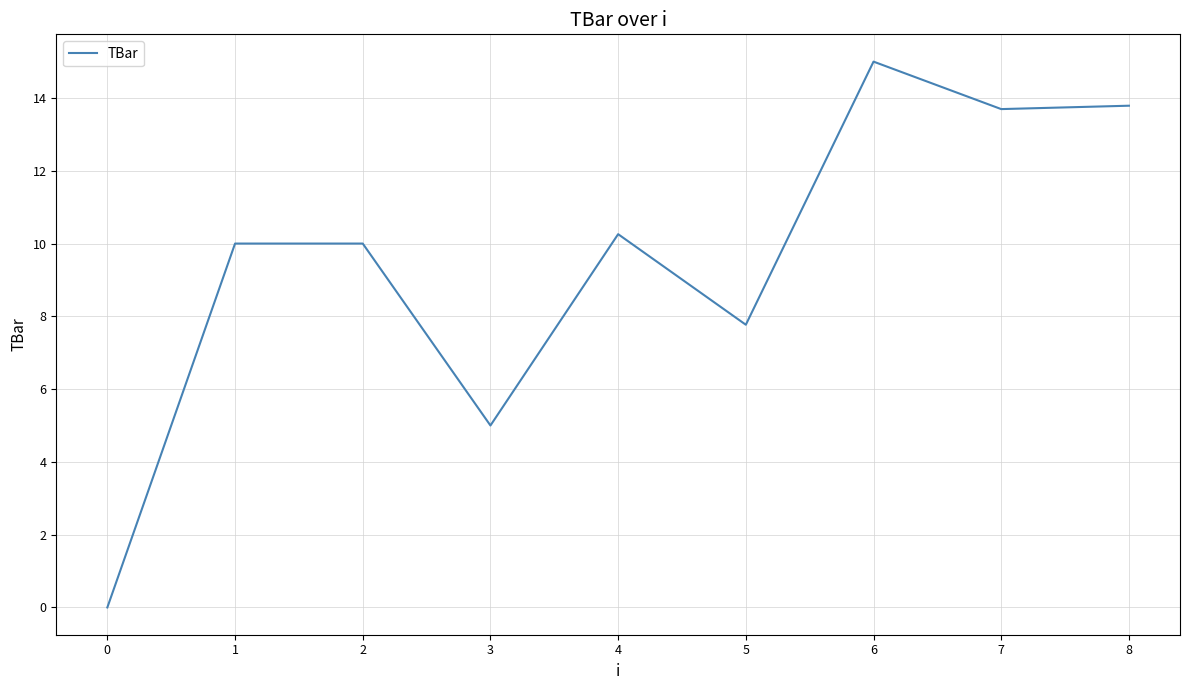

What is the difference between the second highest and second lowest values?

8.8